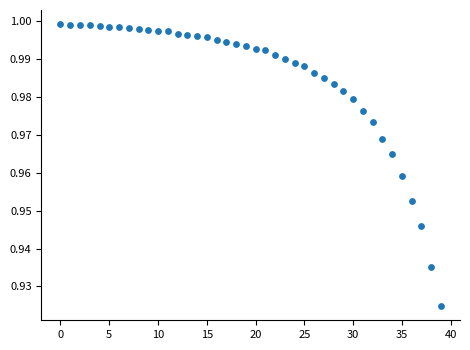

How many data points are displayed?

40